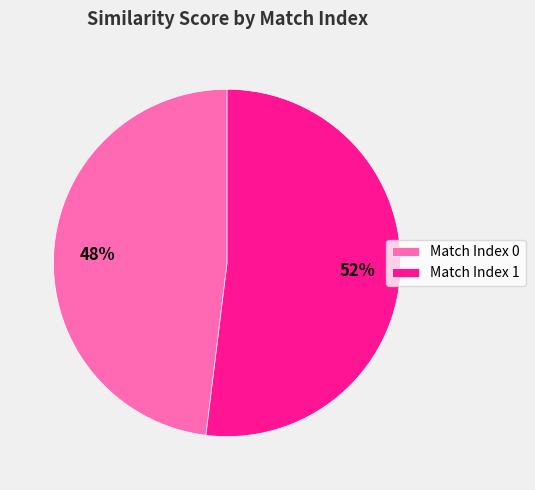

Is there any slice that represents more than half of the pie?

Yes